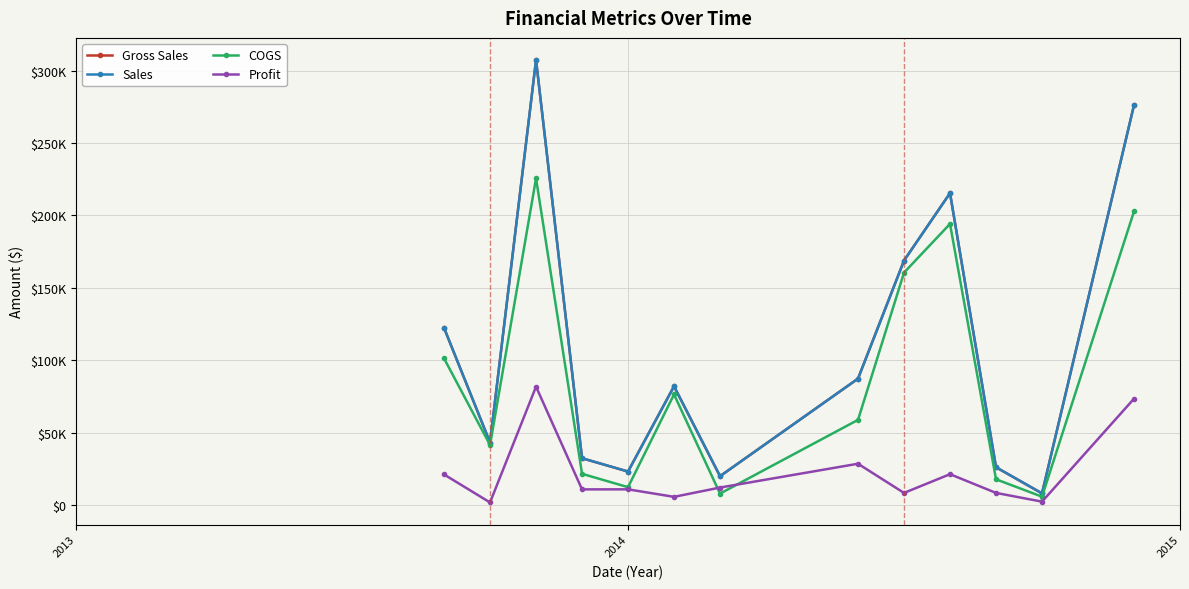

Does the chart have visible grid lines?

Yes